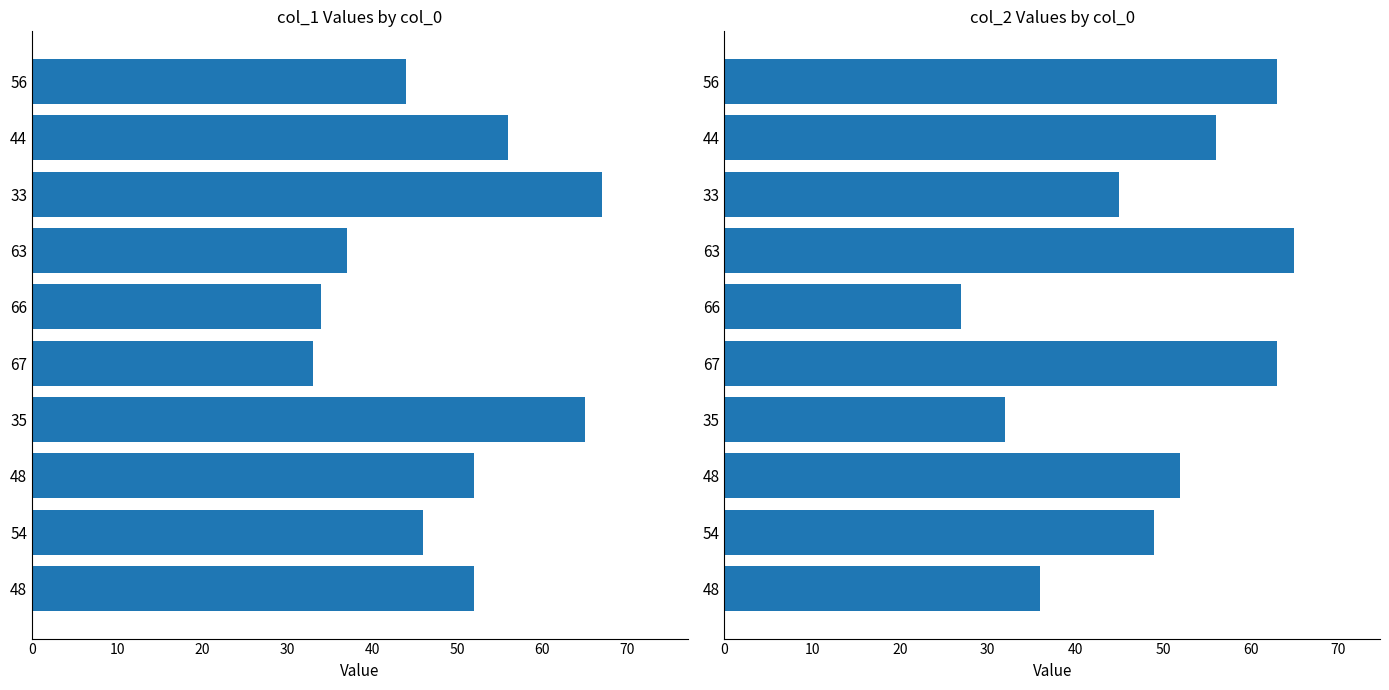

What is the minimum value for col_2?

27